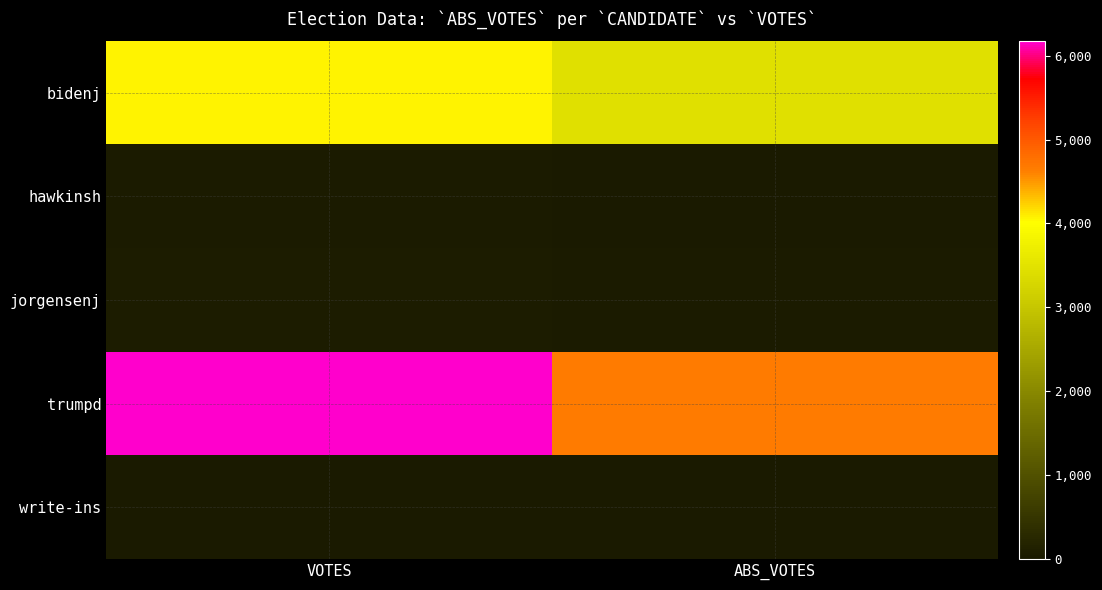

What is the spread (max minus min) of values at ABS_VOTES?

4661